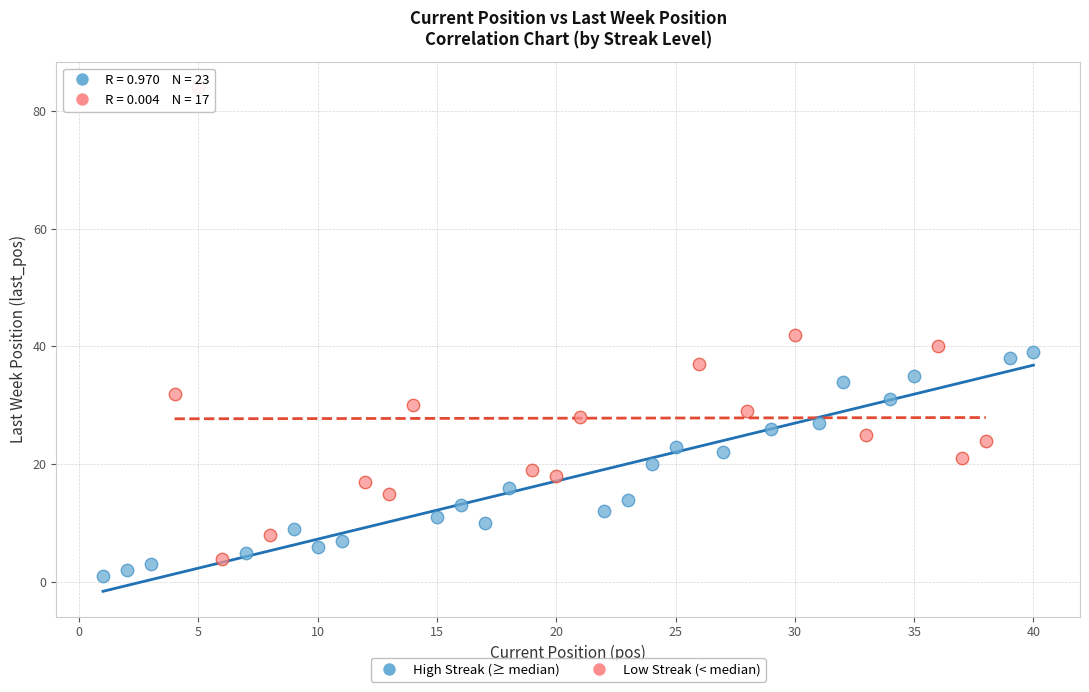

Which series has the largest Y range (max minus min)?

Low Streak (< median)